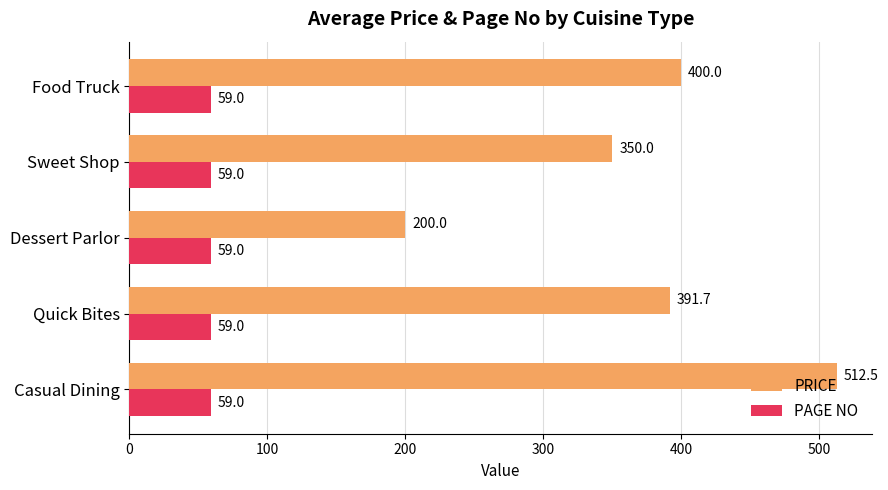

At which label does PRICE reach its minimum?

Dessert Parlor